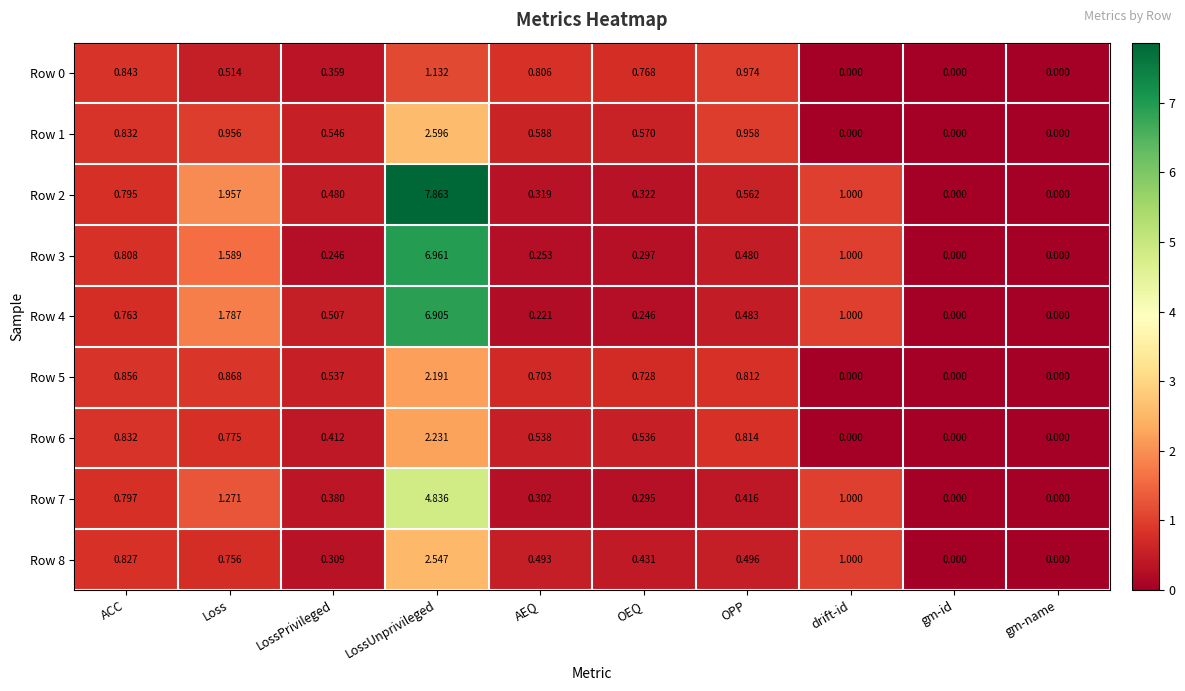

Which label corresponds to the largest value in the chart?

LossUnprivileged